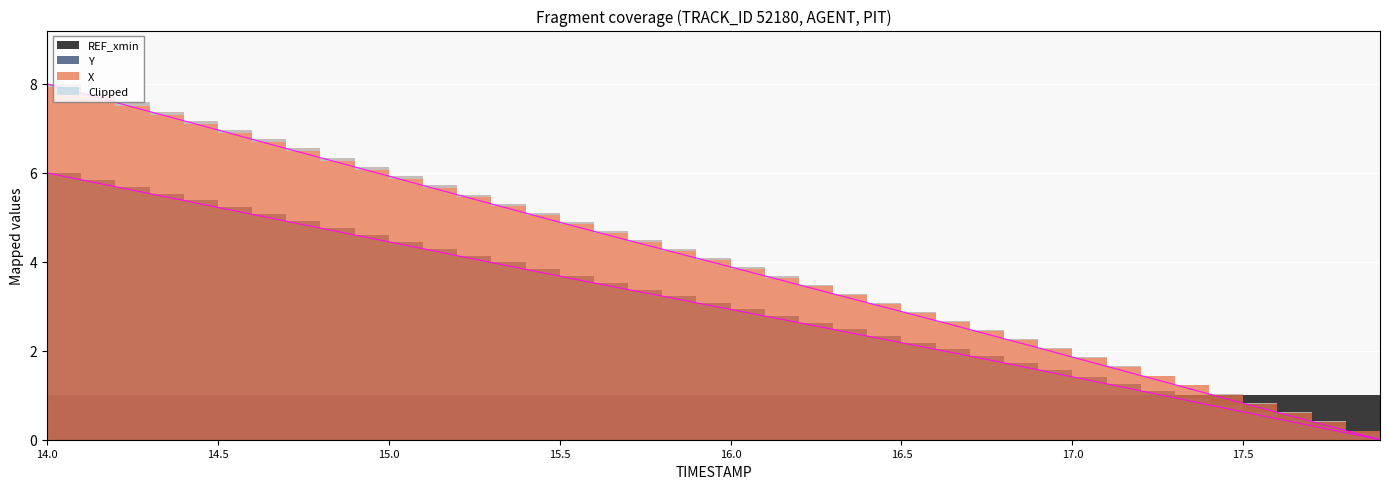

What is the label of the 38th point from the left?

17.7